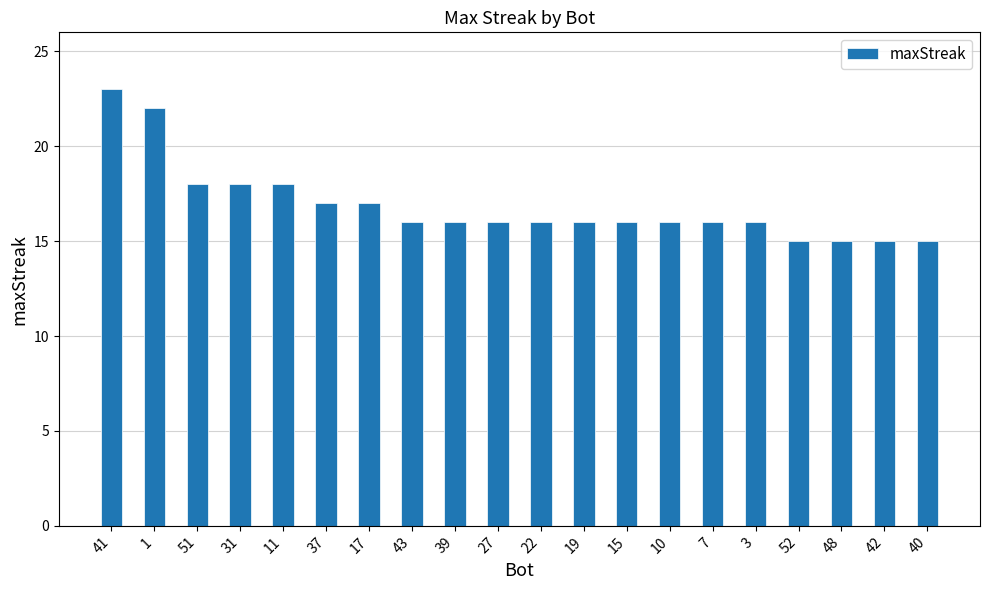

The value at 52 is 15. True or false?

True